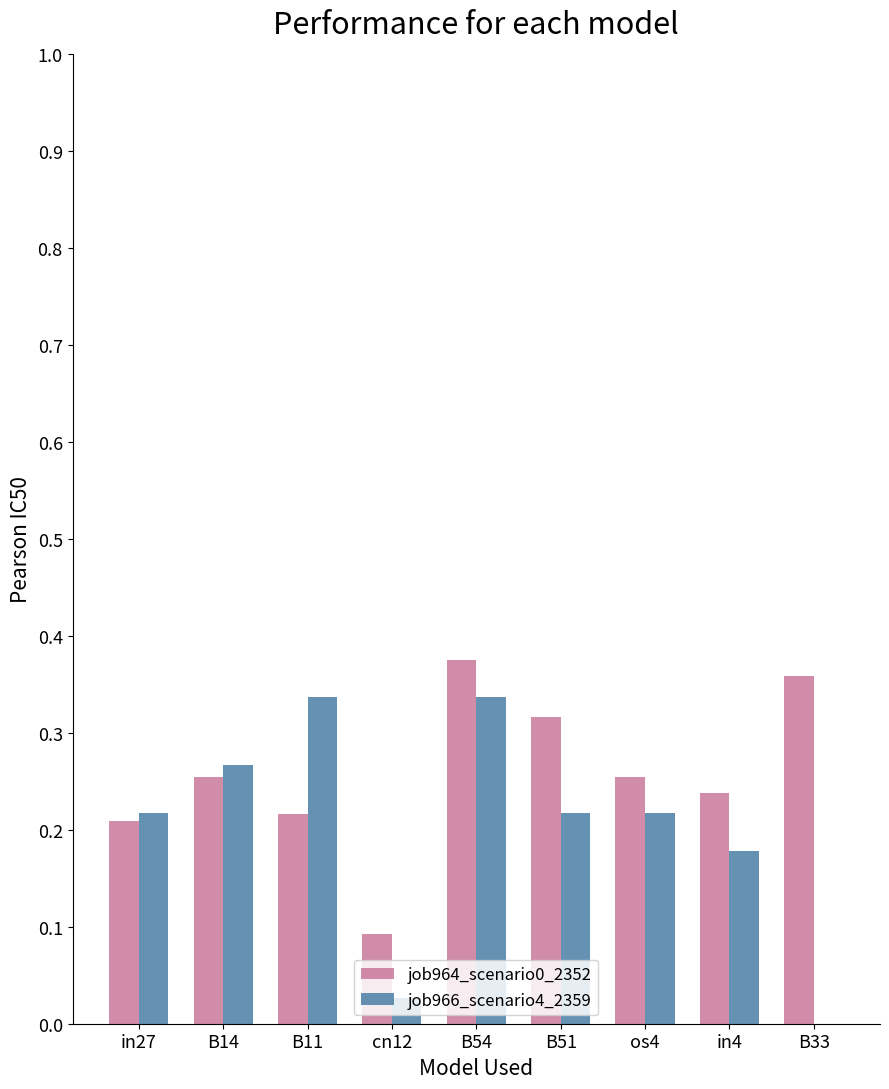

What is the sum of the job966_scenario4_2359 values at B54 and B14?

0.6